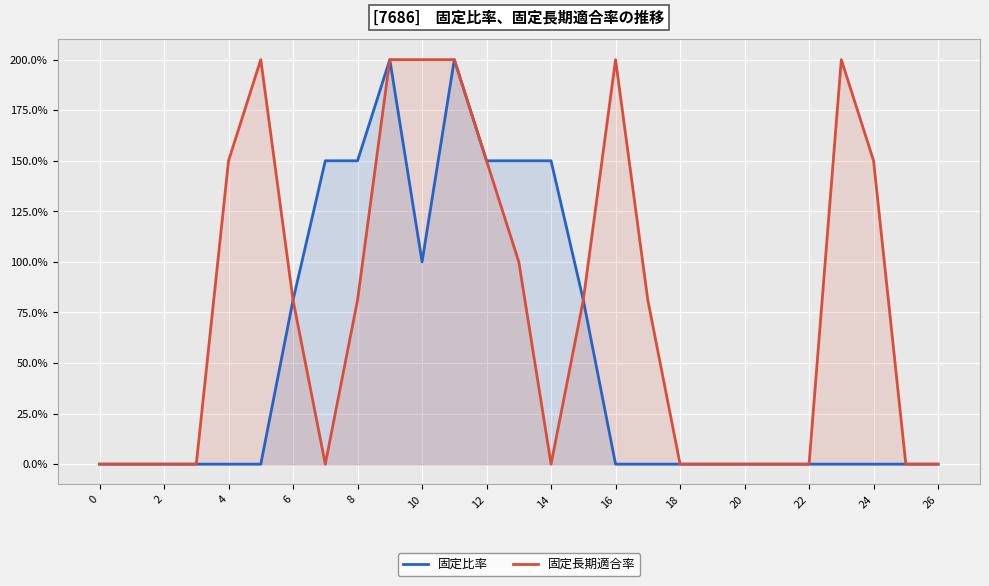

What is the average value of the 固定比率 series?

0.5